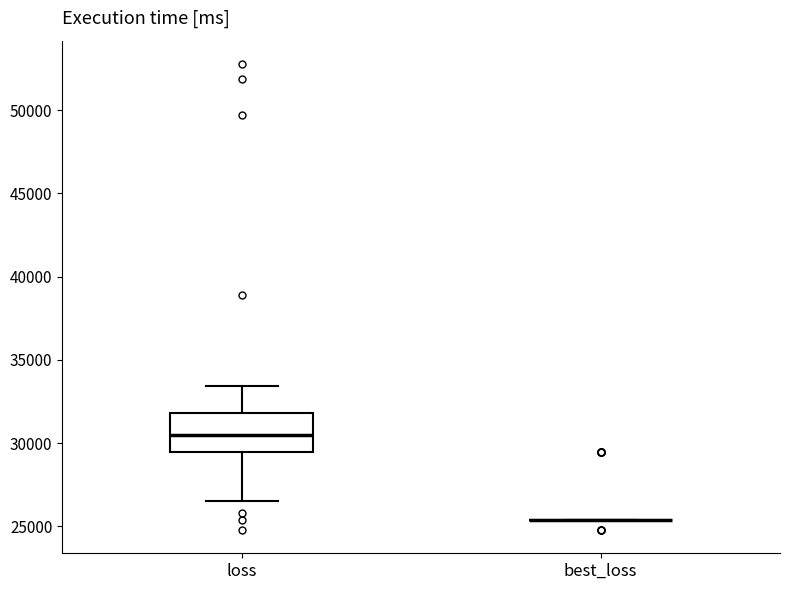

Reading left to right, transcribe this box plot: for each box, give where its median line is, the range the box spans, and where its two whiskers end, as read against the y-axis. The values are not printed on the chart, so give them approximately, as read against the axis.

loss: median 30500, box 29500 to 32000, whiskers 26500 to 33500
best_loss: box collapsed to a line at 25500, whiskers 25500 to 25500